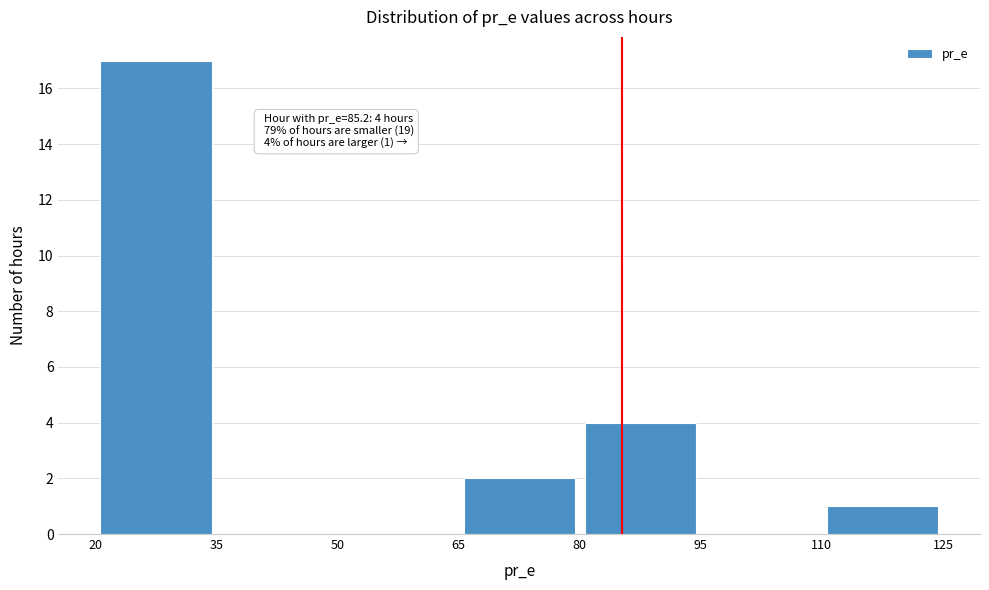

Which range on the x-axis has the tallest bar?

20 to 35